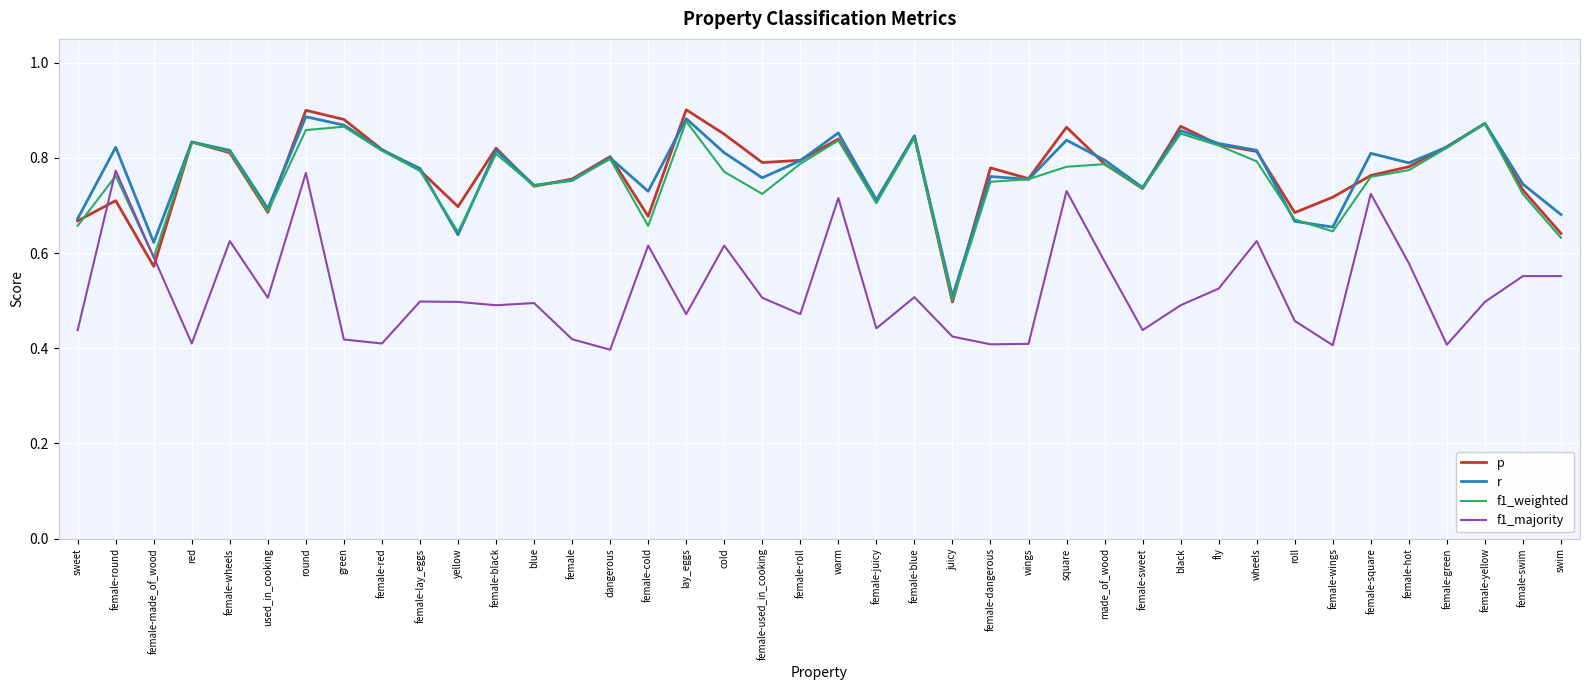

Which series changed the most between female and square?

f1_majority